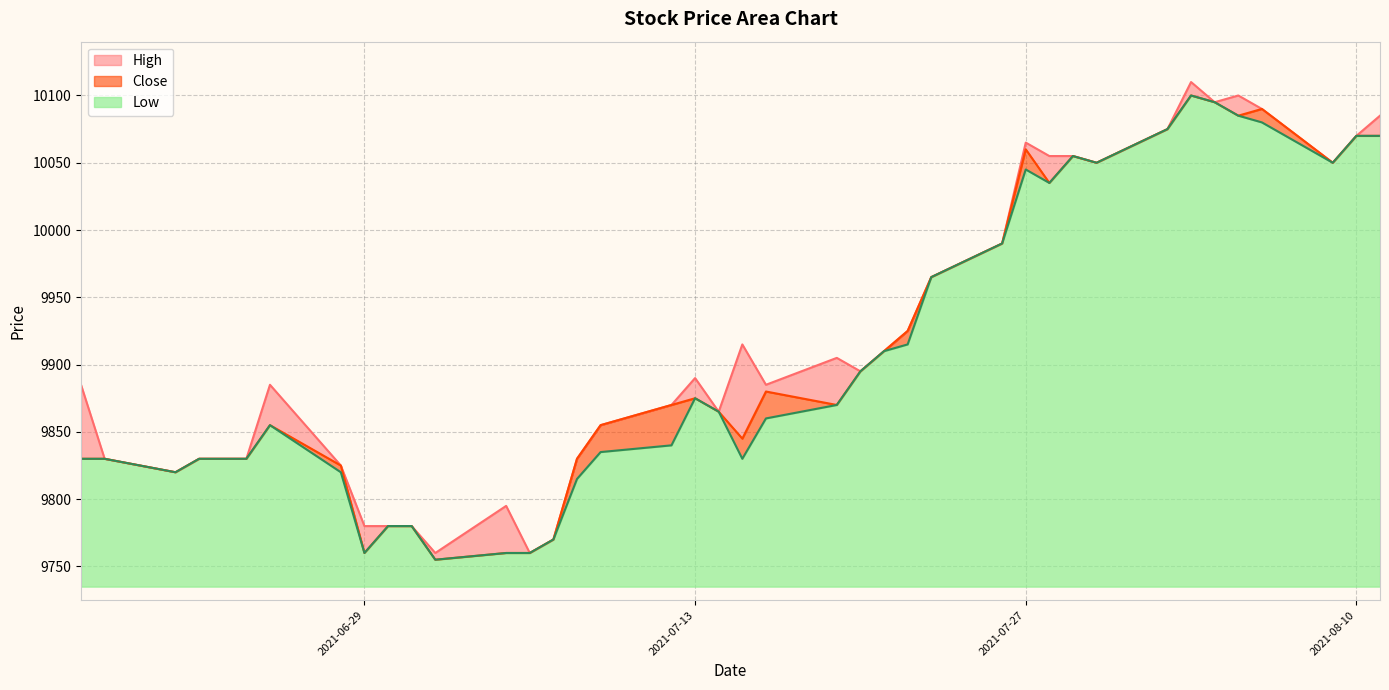

What is the maximum value for Low?

365